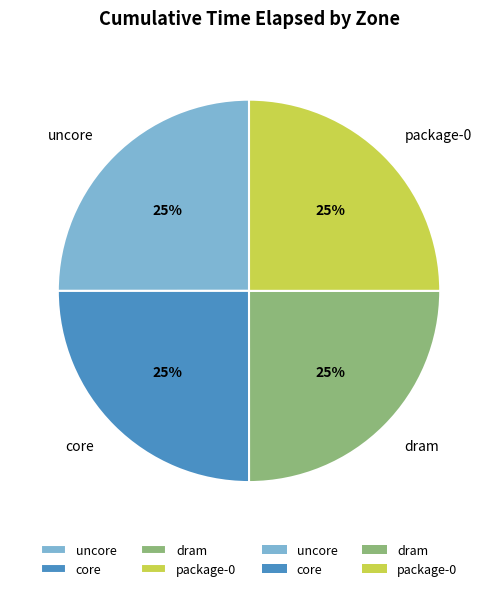

Is it true that uncore is 25% of the pie?

True